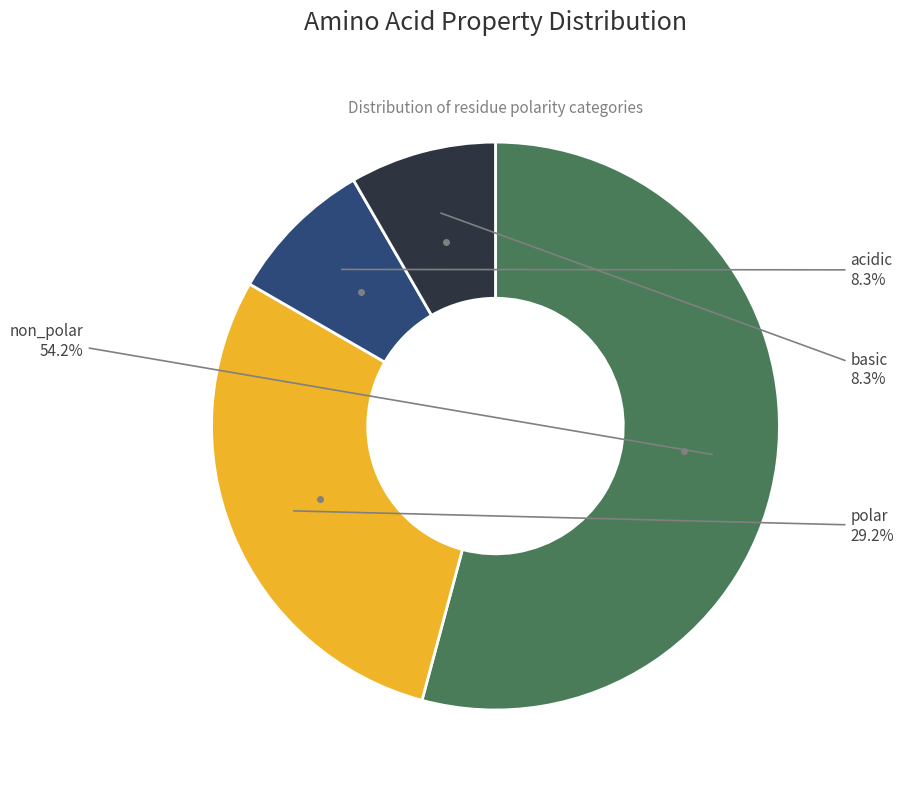

To the nearest percent, what is the difference between the largest and smallest slice percentages?

46%